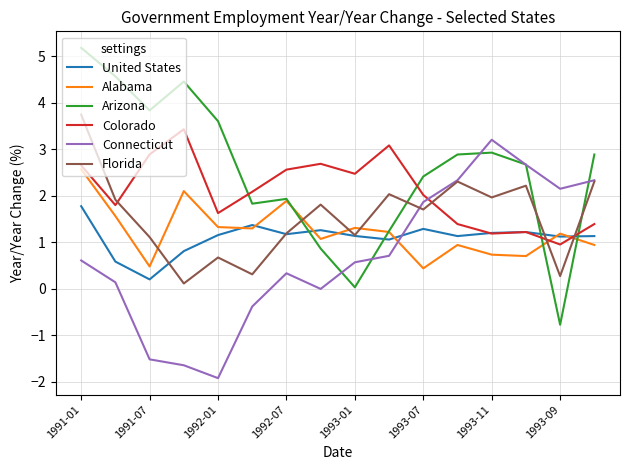

True or false: Connecticut and Colorado intersect in this chart.

True